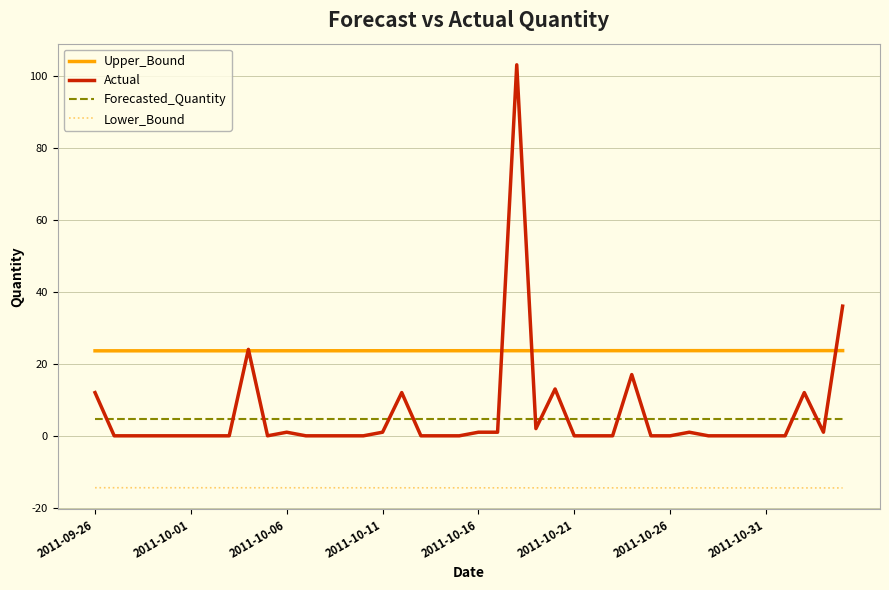

True or false: Lower_Bound and Upper_Bound intersect in this chart.

False